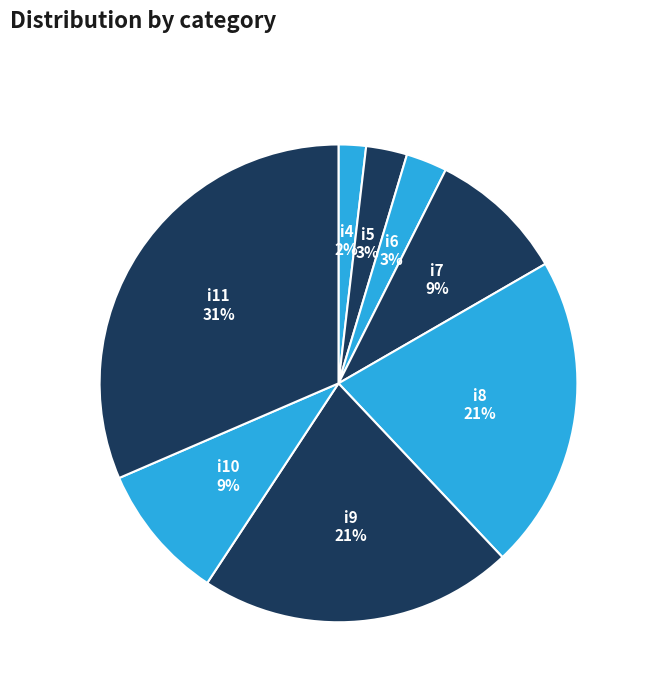

Which category has the biggest portion of the pie?

i11